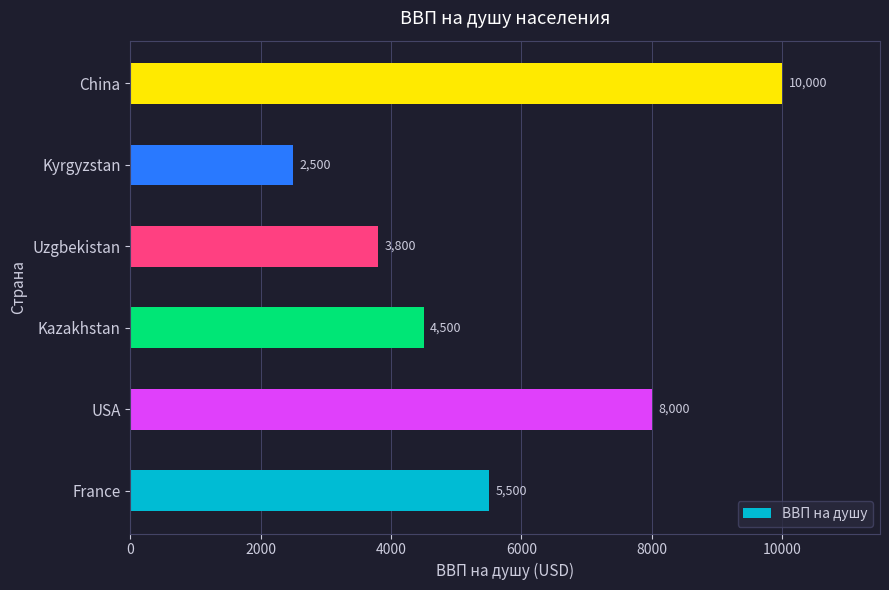

The chart shows a value of 4500 at Kazakhstan. True or false?

True